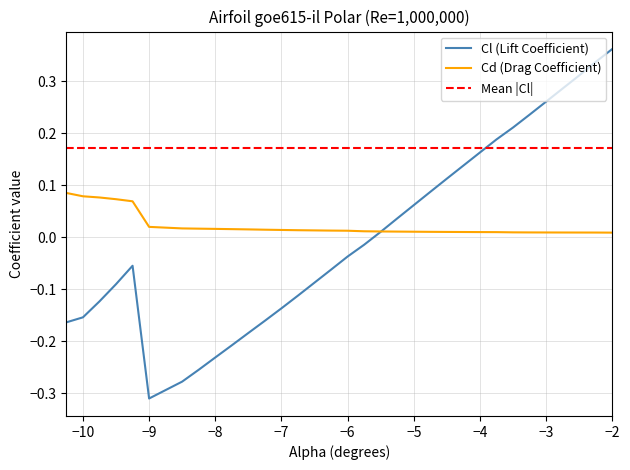

List the series in order of their overall mean, highest first.

Cd, Cl